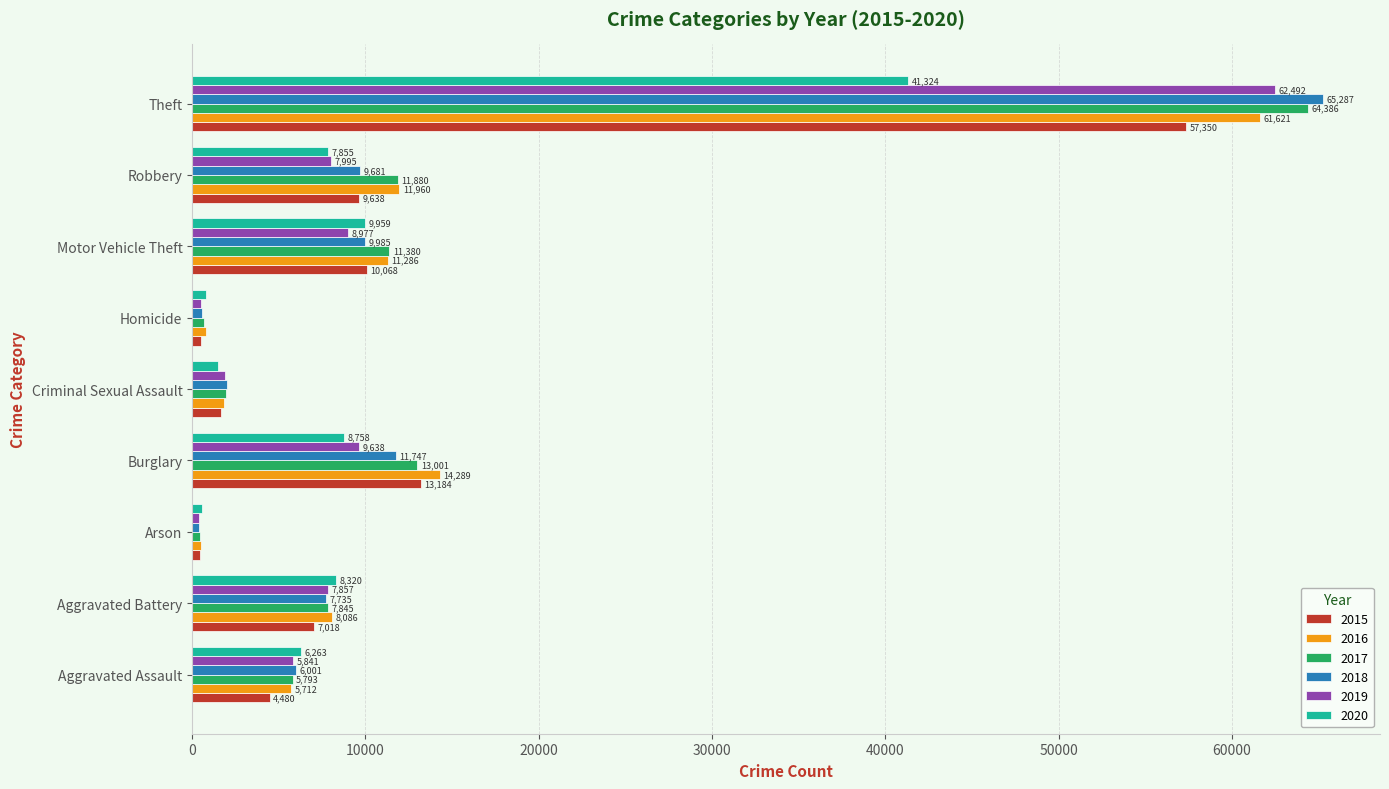

What is the maximum value for 2015?

57350